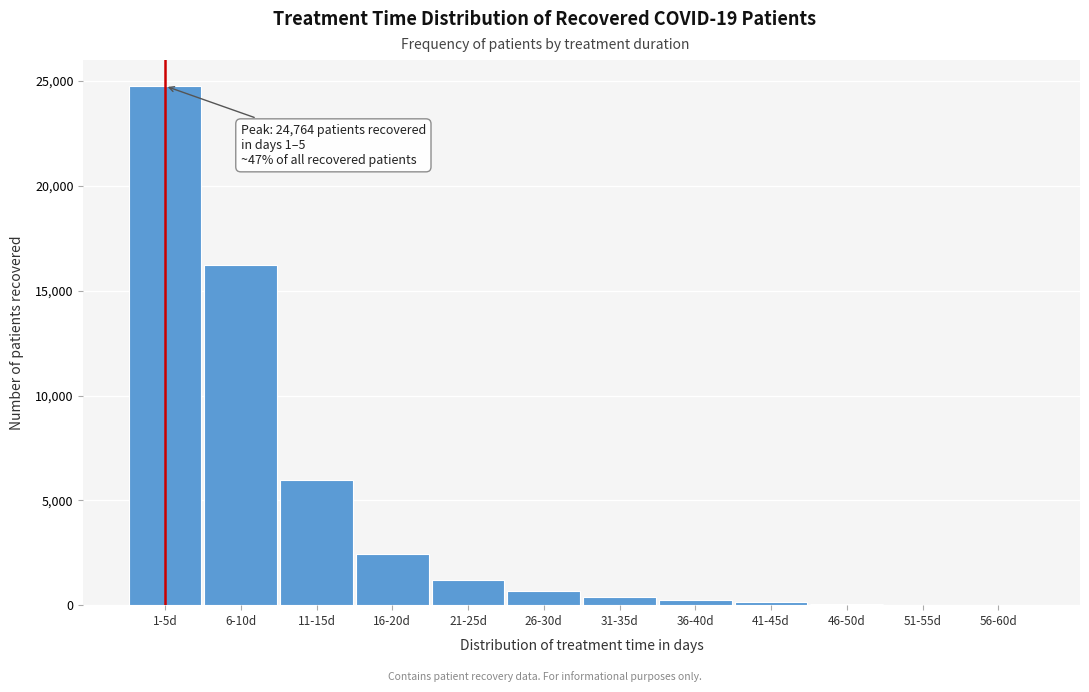

Where is the data nearest to the value 12387?

6-10d